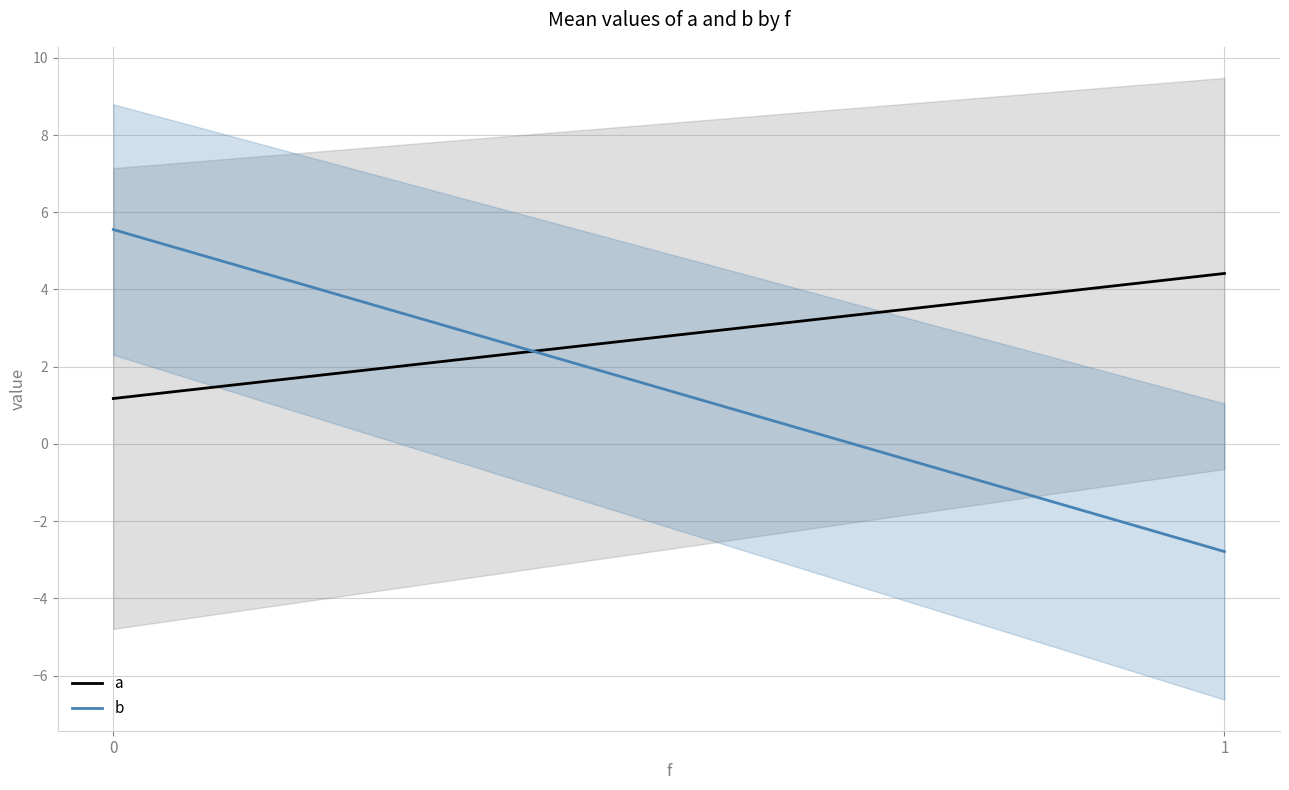

Rank the series at 1 from highest to lowest value.

a, b